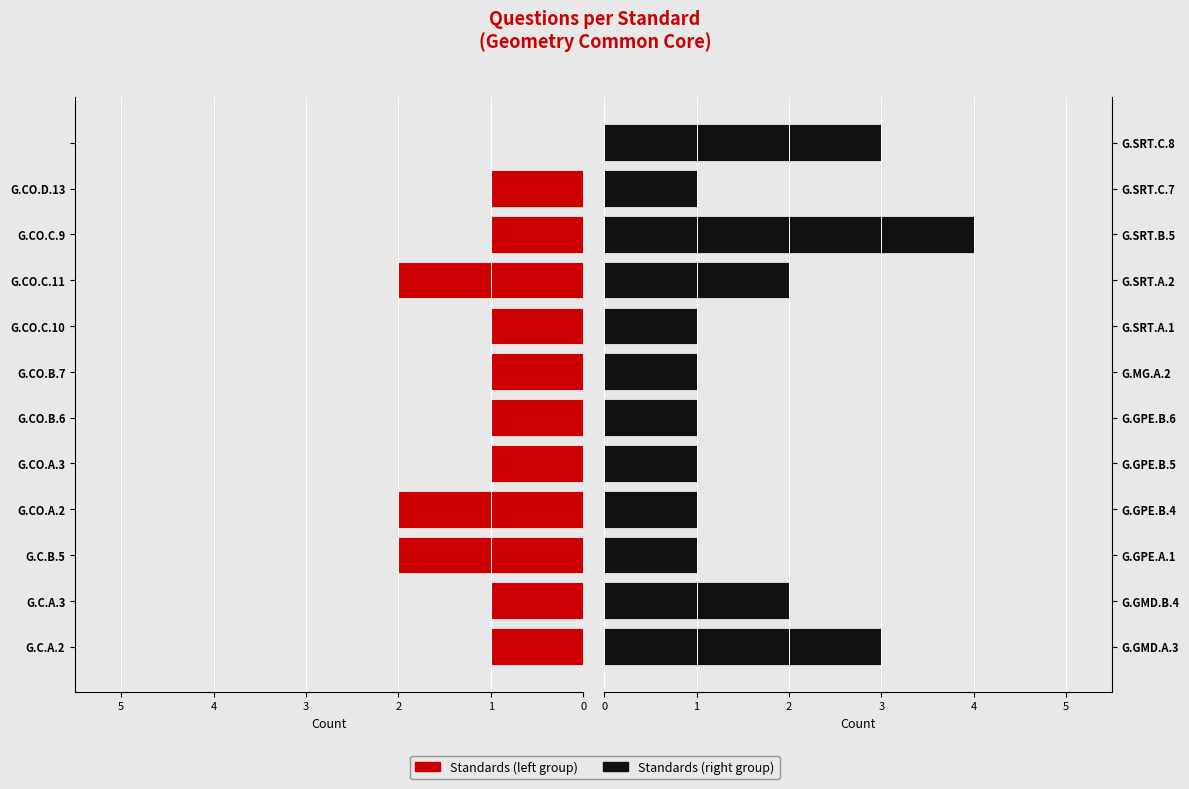

Which series has the largest total across all categories?

Right Standards